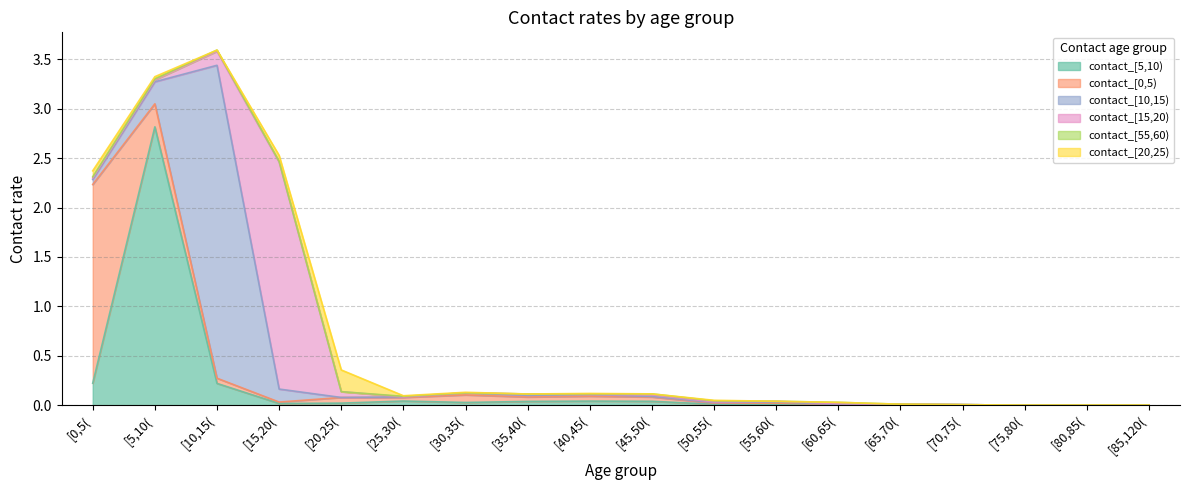

Reading right to left, transcribe all the data shown in this chart.

contact_[5,10): 0.0	0.0	0.0	0.0	0.0	0.0	0.0	0.0	0.0	0.0	0.0	0.0	0.0	0.0	0.0	0.2	2.8	0.2
contact_[0,5): 0.0	0.0	0.0	0.0	0.0	0.0	0.0	0.0	0.0	0.0	0.0	0.1	0.0	0.1	0.0	0.1	0.2	2.0
contact_[10,15): 0.0	0.0	0.0	0.0	0.0	0.0	0.0	0.0	0.0	0.0	0.0	0.0	0.0	0.0	0.1	3.2	0.2	0.1
contact_[15,20): 0.0	0.0	0.0	0.0	0.0	0.0	0.0	0.0	0.0	0.0	0.0	0.0	0.0	0.1	2.3	0.1	0.0	0.0
contact_[55,60): 0.0	0.0	0.0	0.0	0.0	0.0	0.0	0.0	0.0	0.0	0.0	0.0	0.0	0.0	0.0	0.0	0.0	0.0
contact_[20,25): 0.0	0.0	0.0	0.0	0.0	0.0	0.0	0.0	0.0	0.0	0.0	0.0	0.0	0.2	0.1	0.0	0.0	0.1